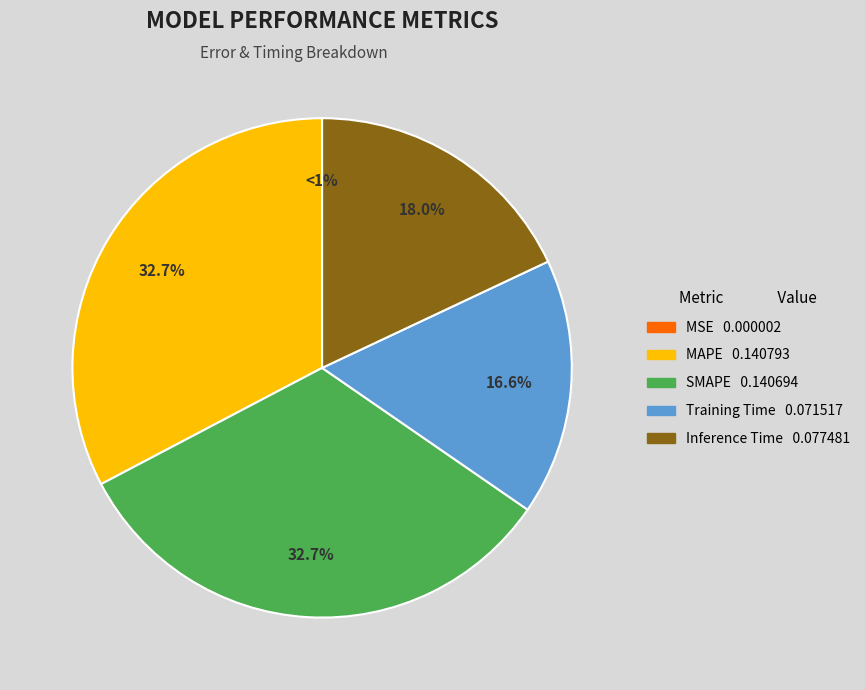

Which slice is the largest?

MAPE